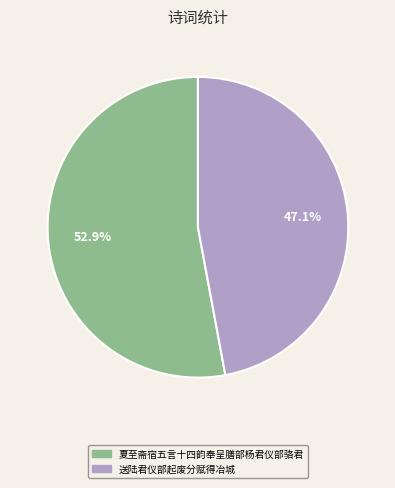

What is the smallest slice in the pie chart?

送陆君仪部起废分赋得冶城